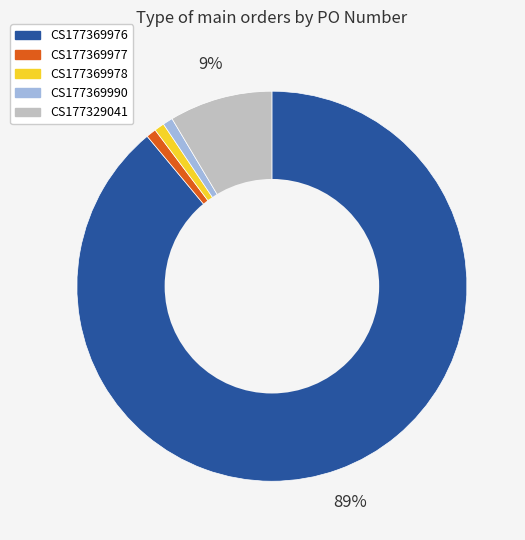

Do CS177369977 and CS177329041 together represent more than half of the pie?

No